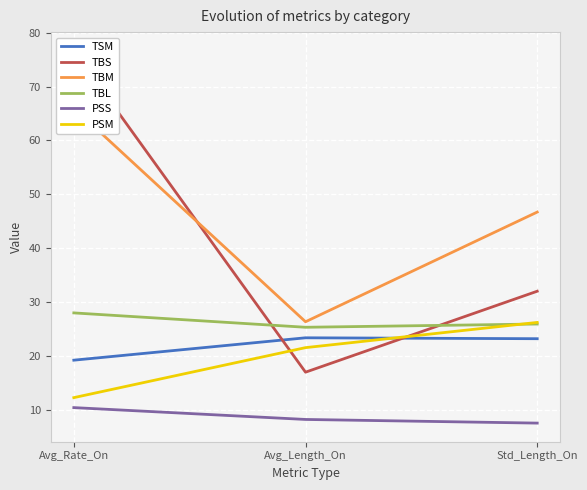

What is the label of the 2nd point from the right?

Avg_Length_On